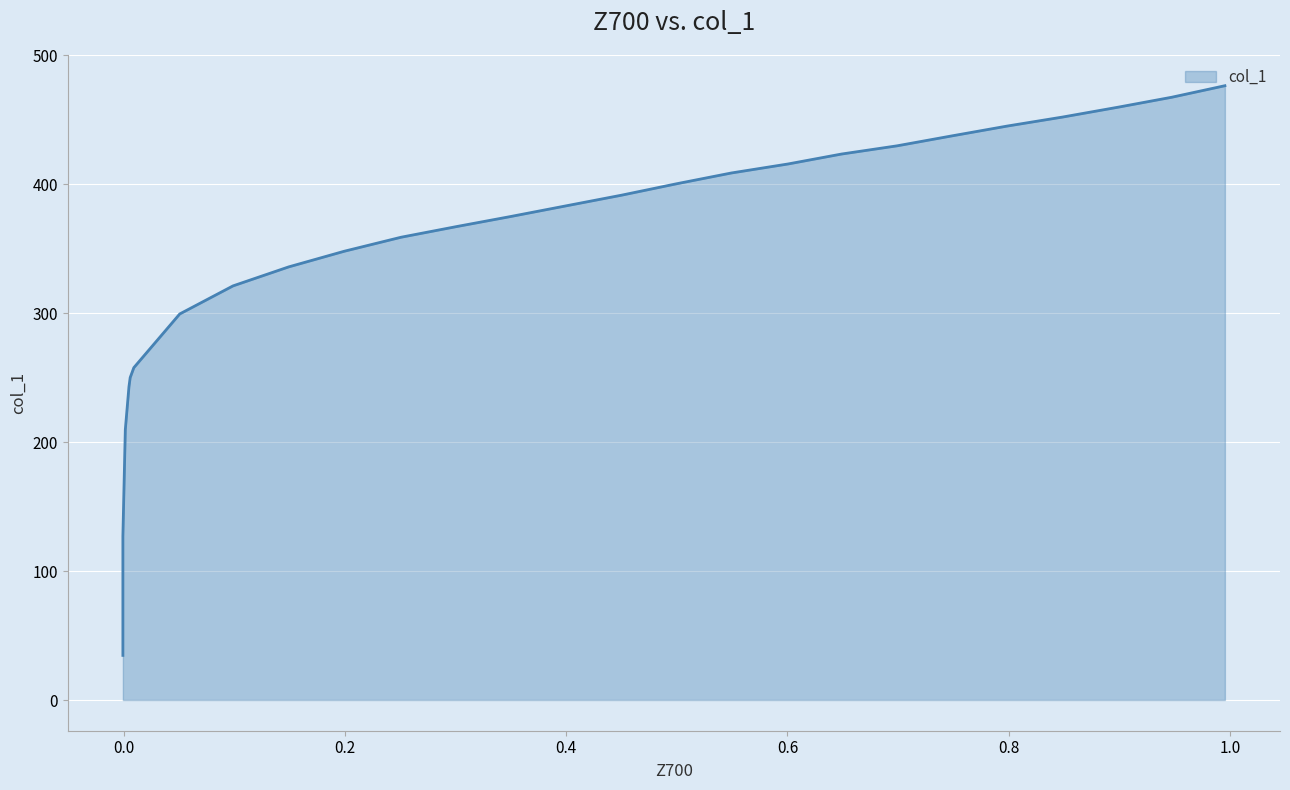

Count the number of data series in this chart.

1